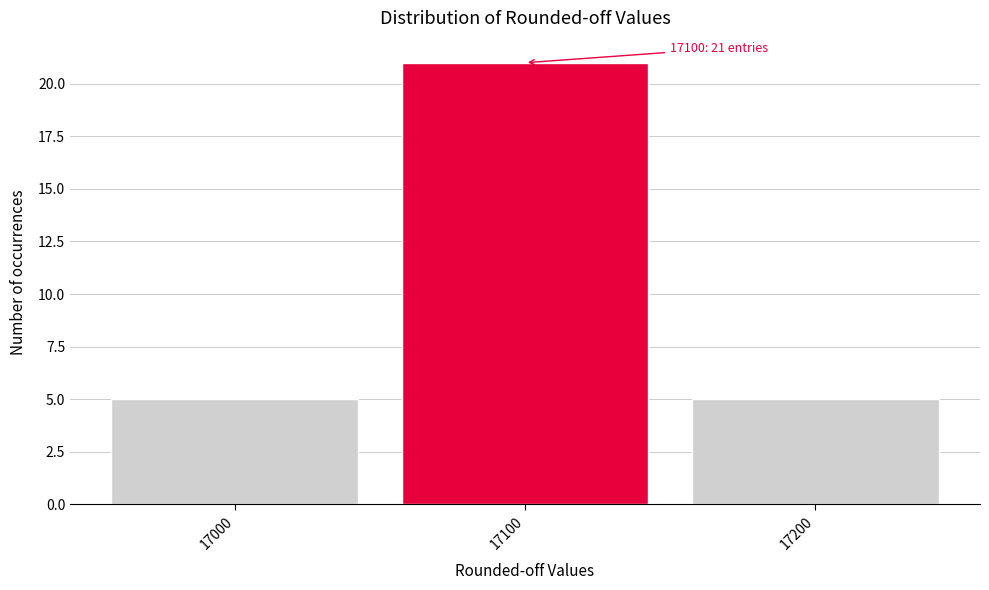

Reading right to left, what are all the values shown in this chart?

5	21	5